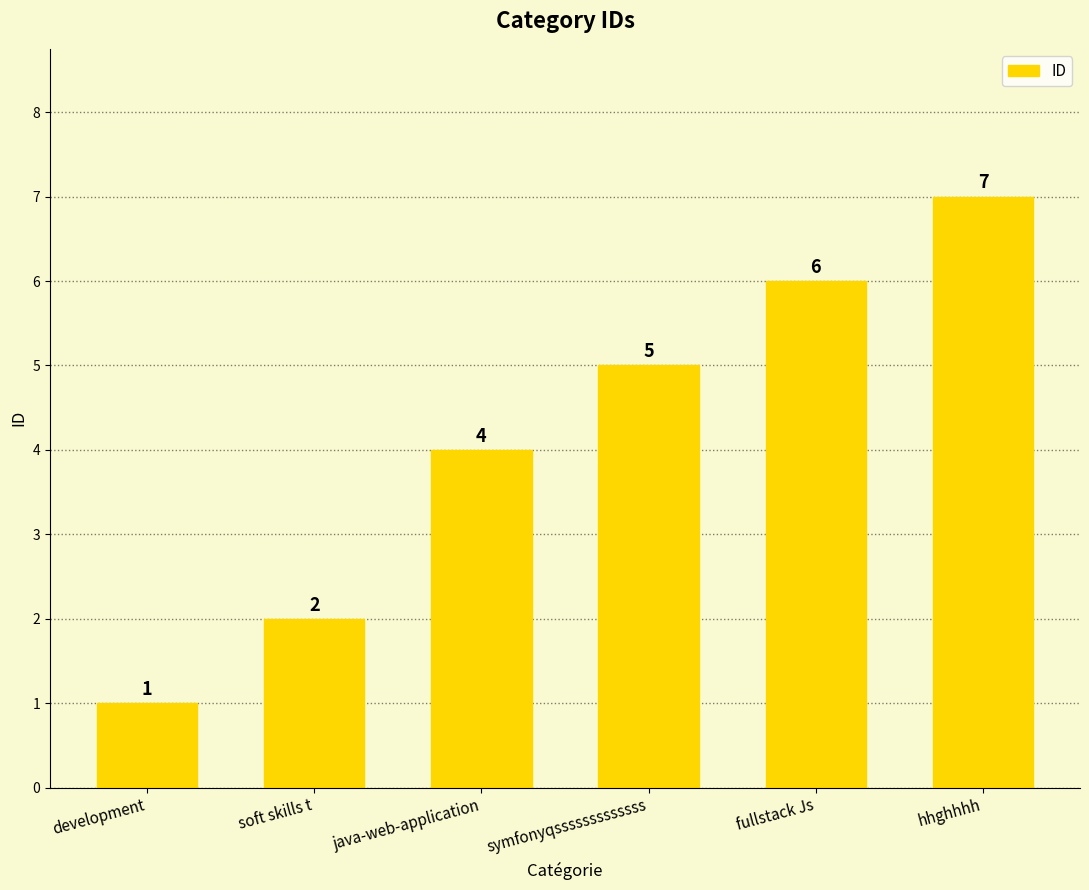

List the labels in order of value, largest first.

hhghhhh, fullstack Js, symfonyqsssssssssssss, java-web-application, soft skills t, development